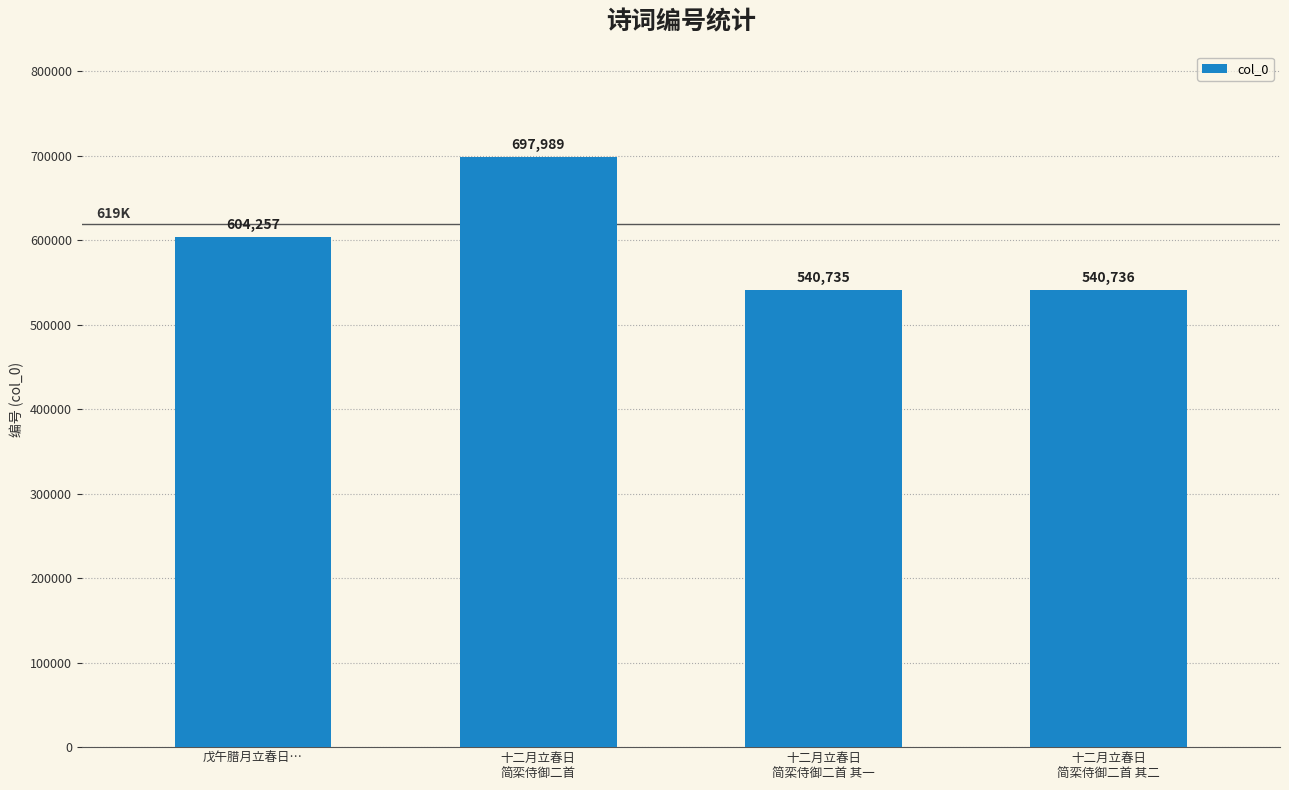

Reading left to right, extract all data points from this chart.

604257	697989	540735	540736